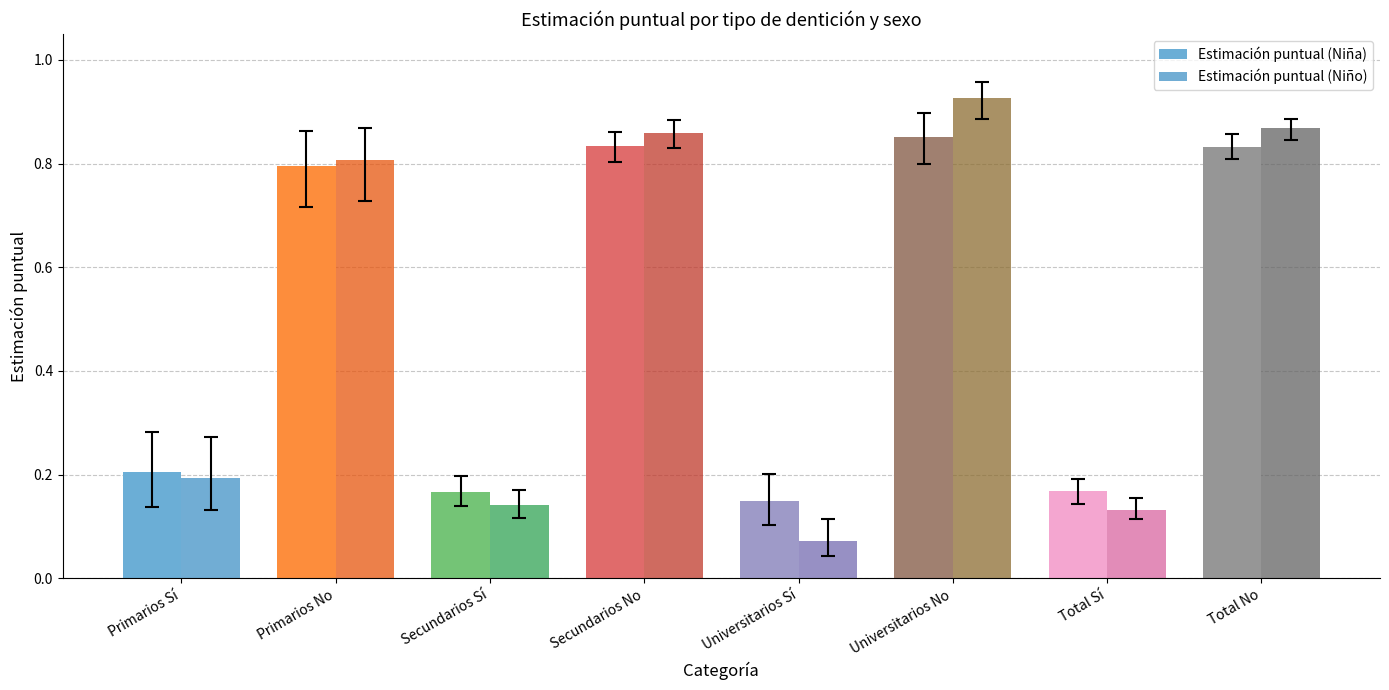

How many series are shown in this chart?

2